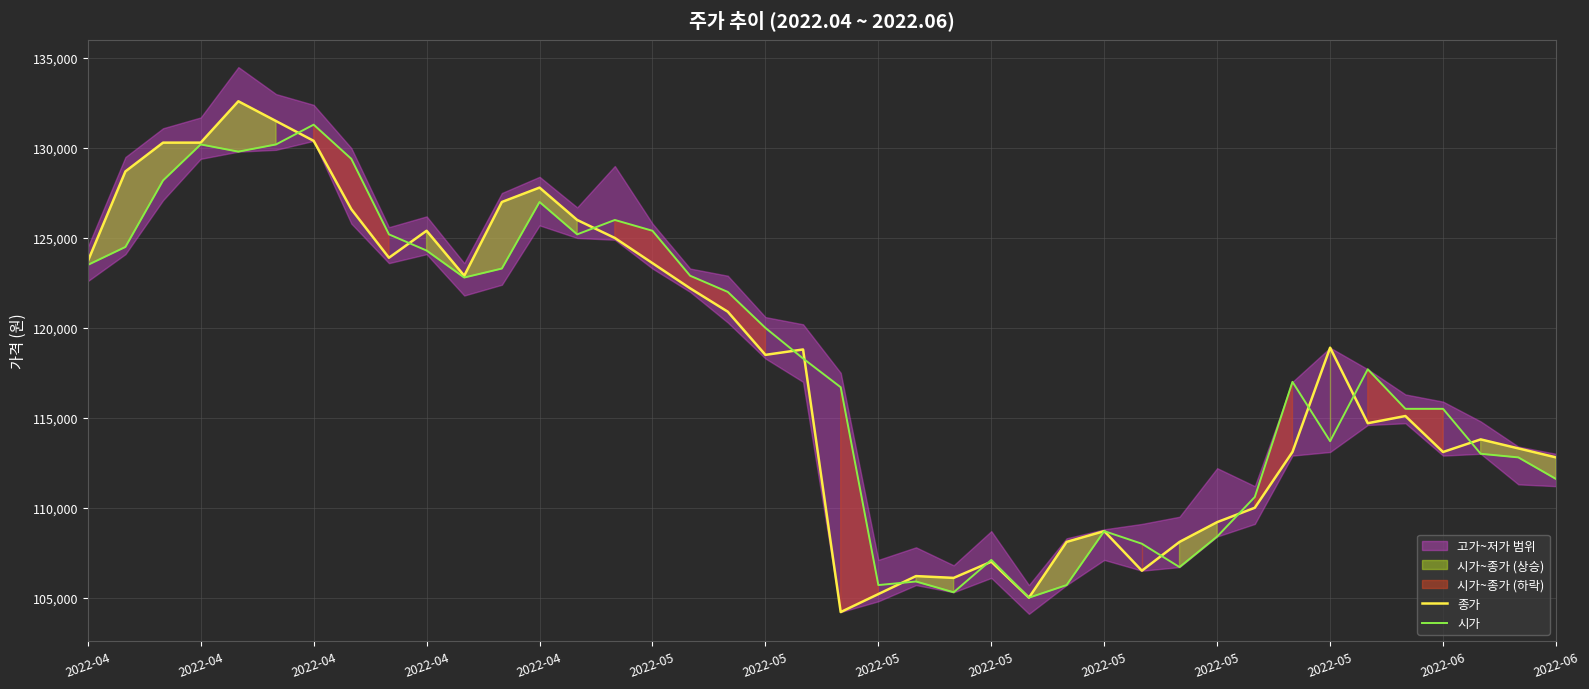

The value of 종가 at 31 is 76716. True or false?

False